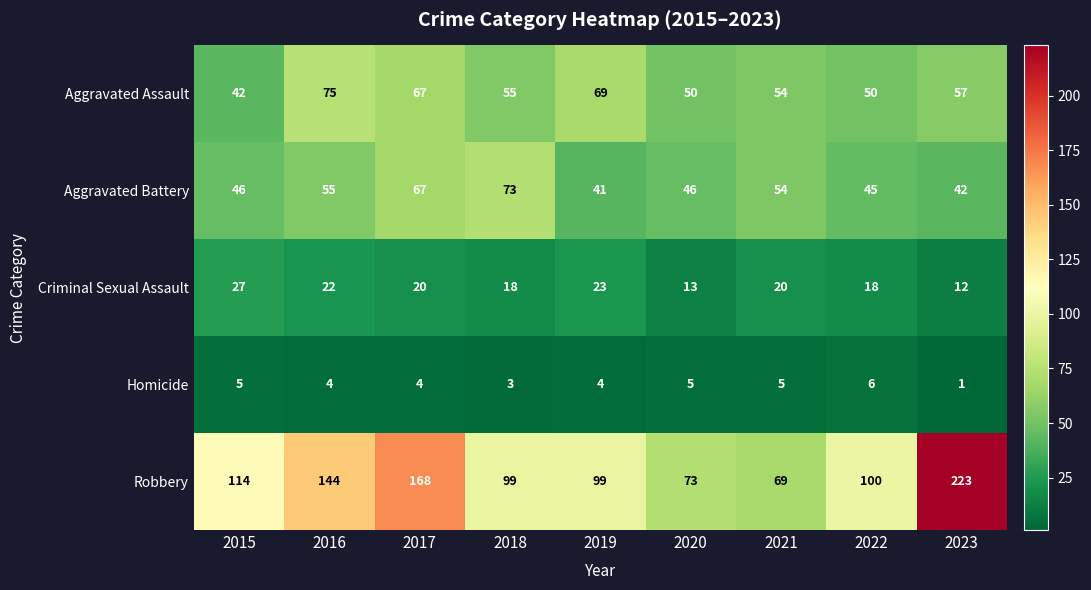

What is the difference between the highest and lowest values at 2019?

95